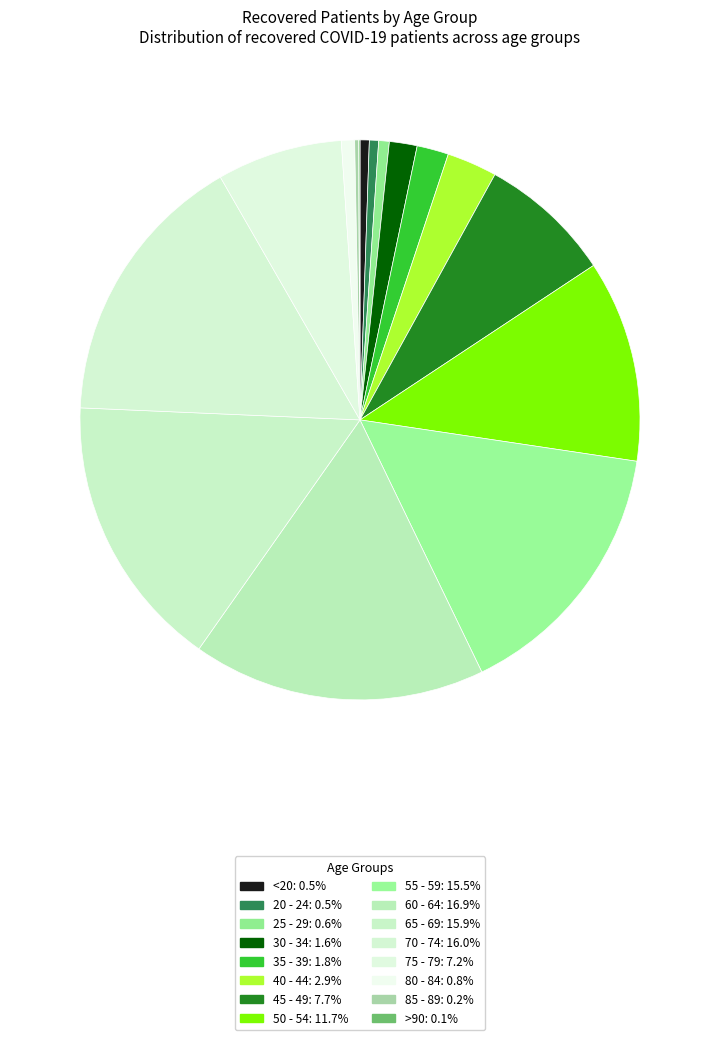

Rank the categories by value from highest to lowest.

60 - 64, 70 - 74, 65 - 69, 55 - 59, 50 - 54, 45 - 49, 75 - 79, 40 - 44, 35 - 39, 30 - 34, 80 - 84, 25 - 29, <20, 20 - 24, 85 - 89, >90